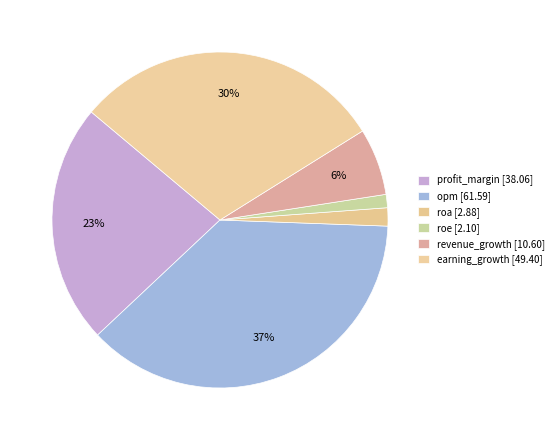

What is the change in value from opm to revenue_growth?

-51.0